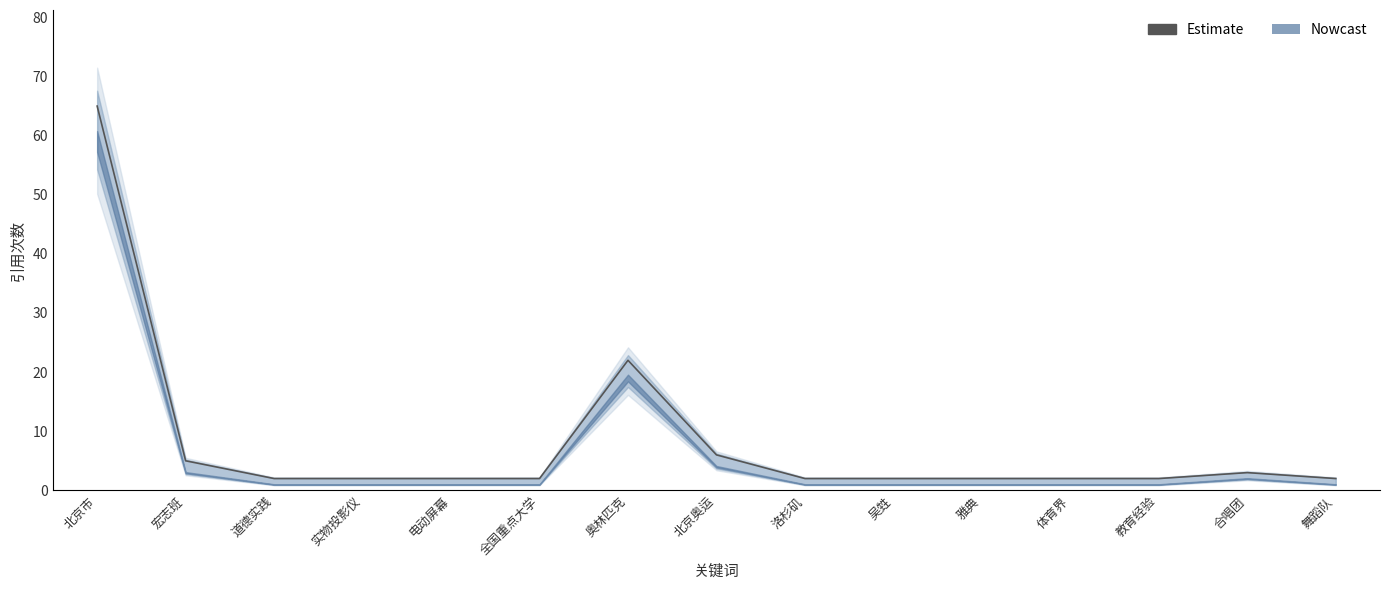

True or false: there are more than 1 points higher than both neighbors.

True